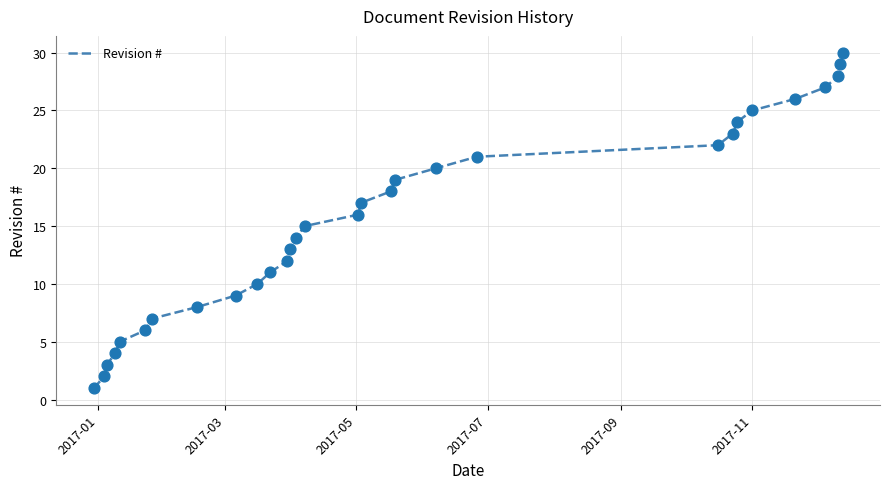

What is the greatest value displayed?

30